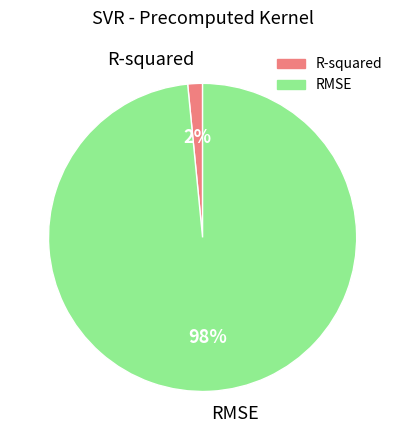

Rank the categories by value from lowest to highest.

R-squared, RMSE